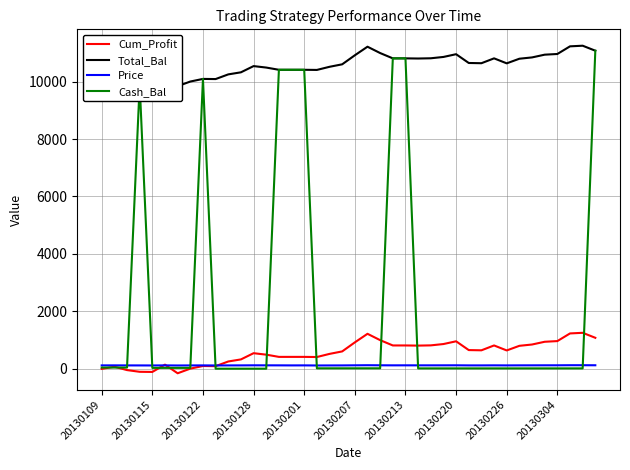

True or false: Cash_Bal has a value of 3.8 at 20130304.

False